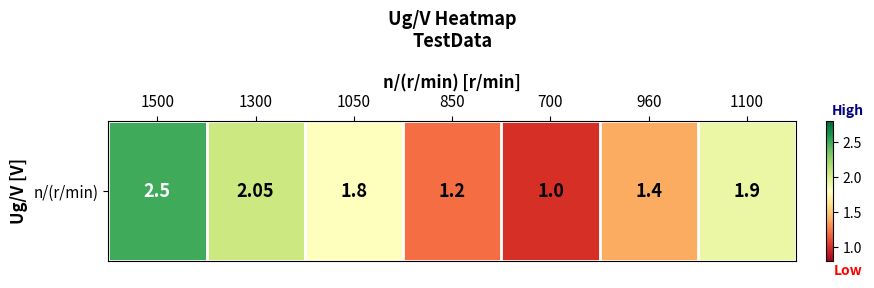

What value does the data have at 1100?

1.9